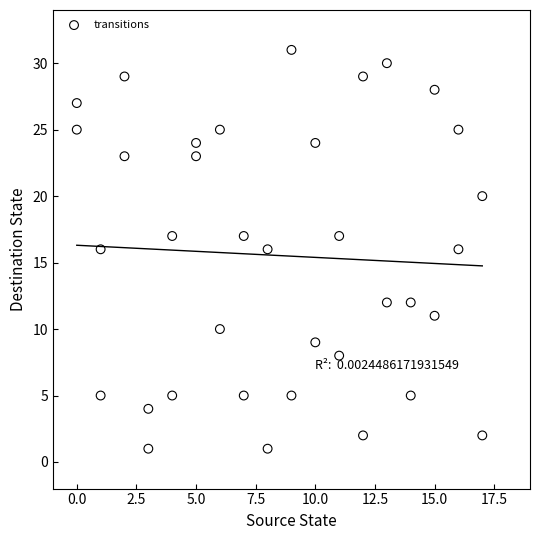

What is the range of Y values (max minus min)?

30